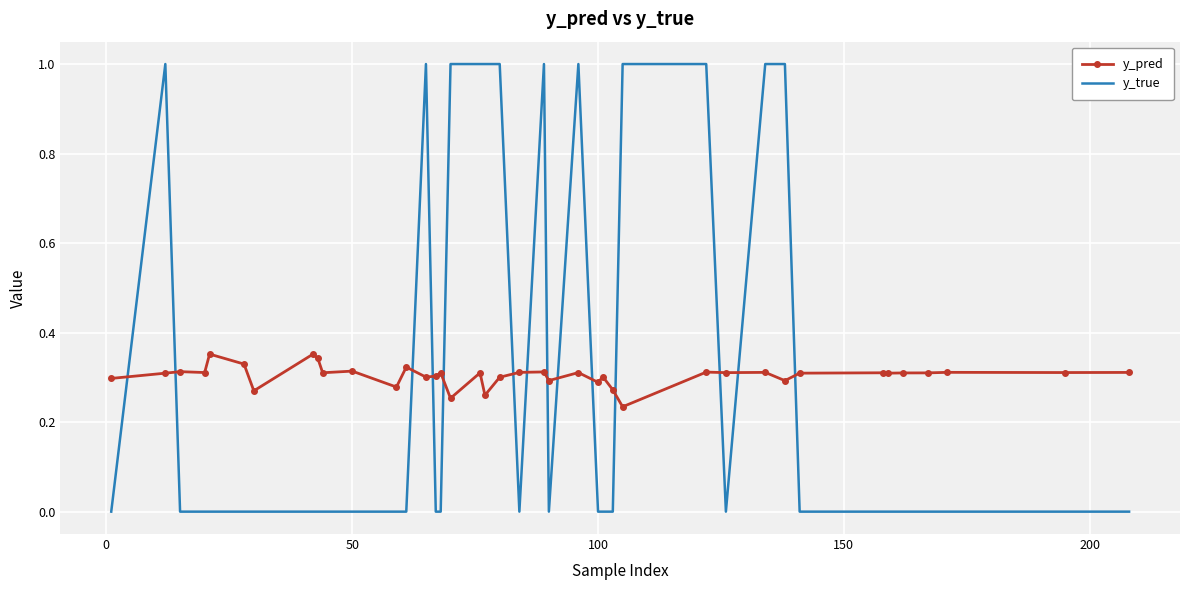

Which series has the widest spread of values?

y_true